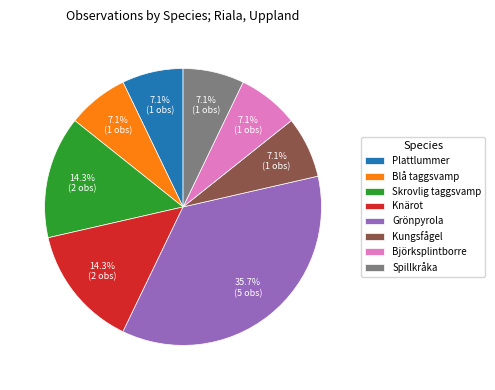

Count the number of slices in the pie.

8